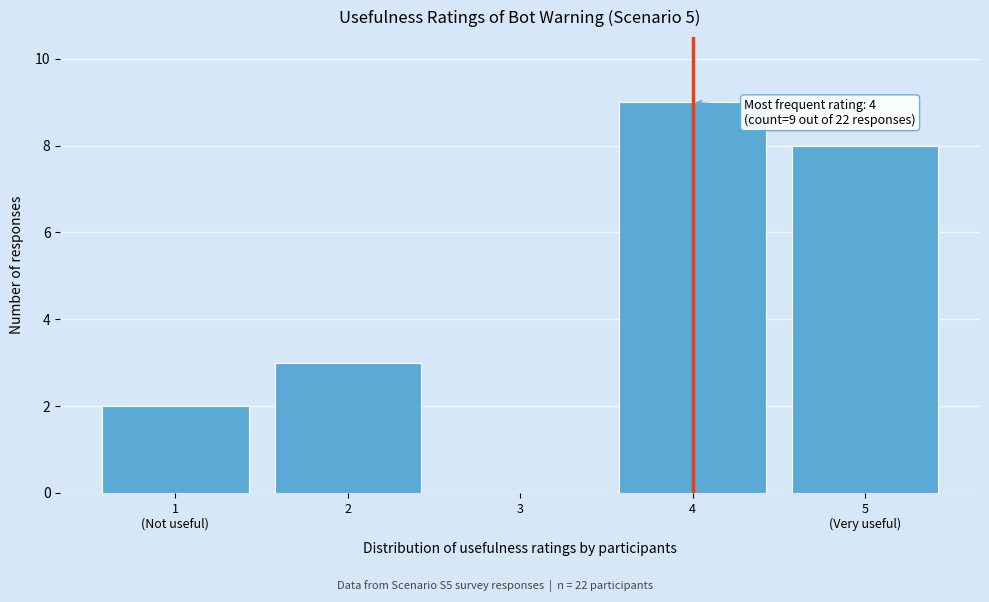

What is the sum of all values?

22